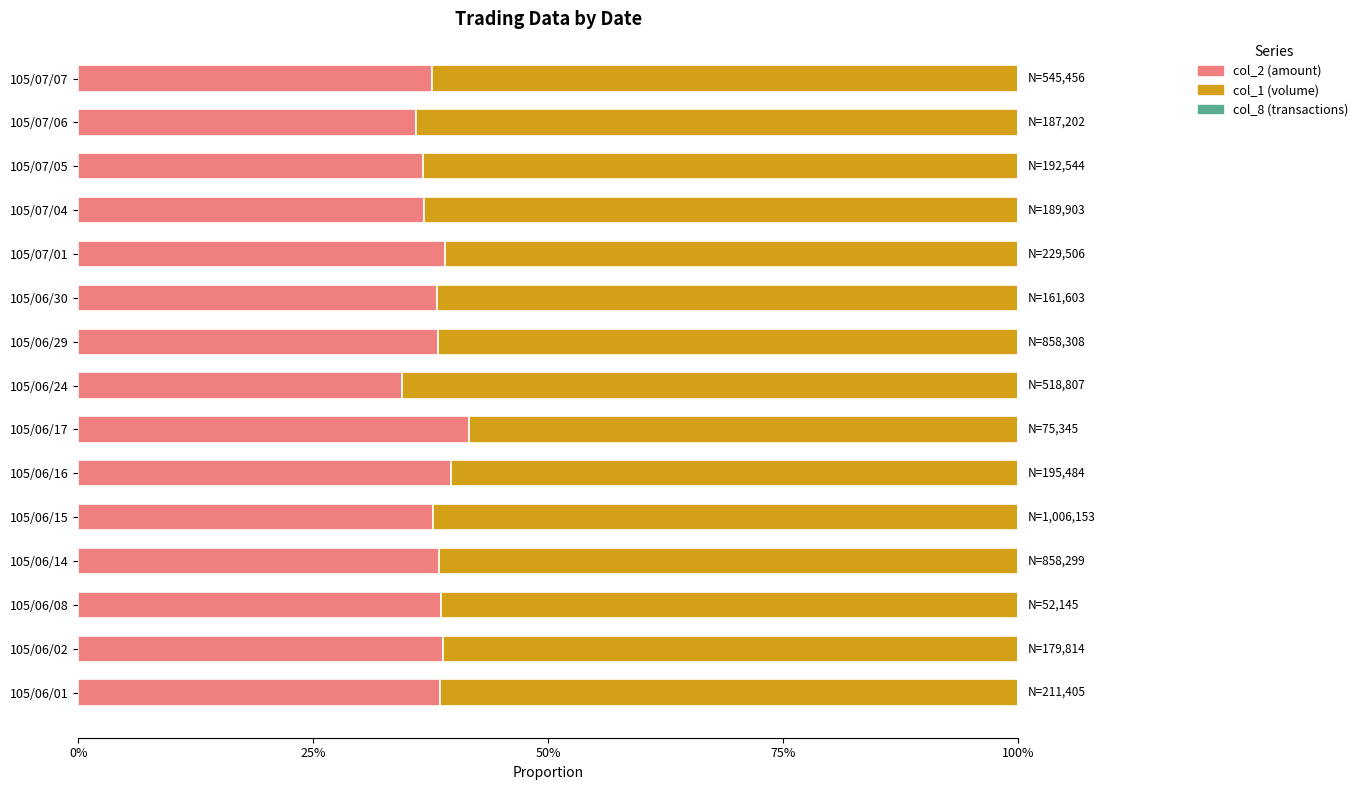

Rank the series by their maximum value, from lowest to highest.

col_8 (transactions), col_2 (amount), col_1 (volume)